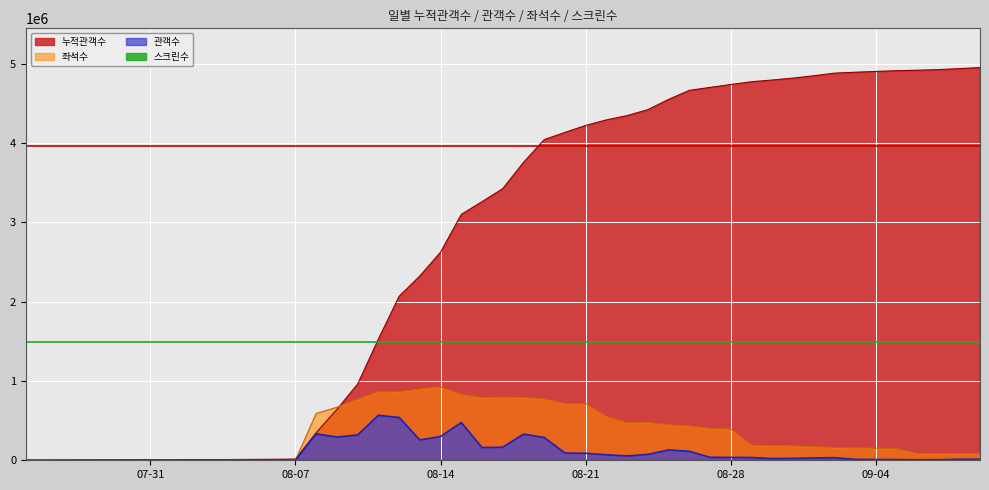

Which label corresponds to the largest value in the chart?

2018-09-09